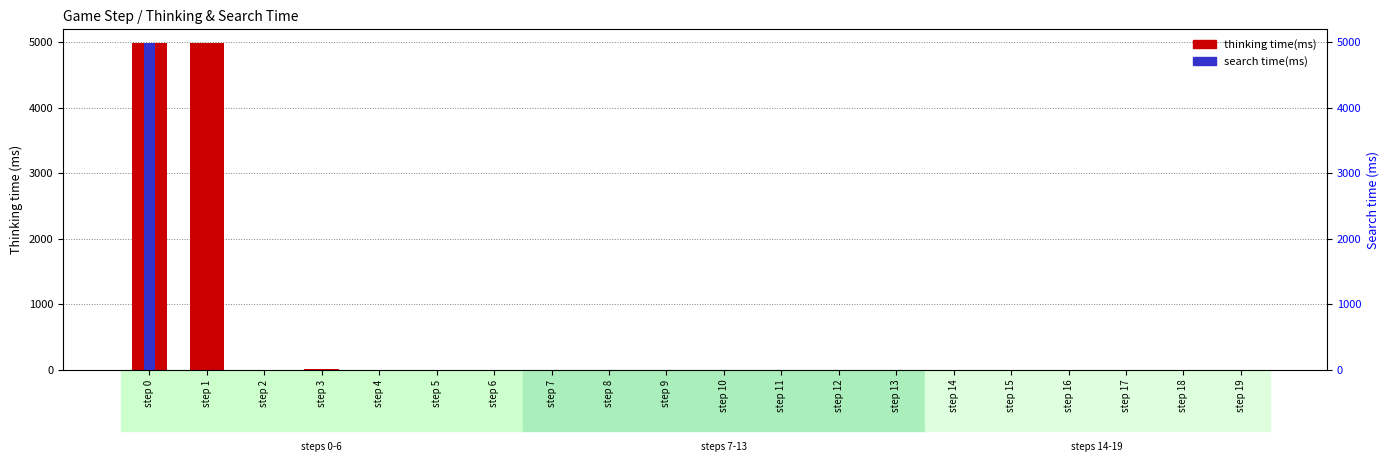

Which series has the widest spread of values?

thinking time(ms)